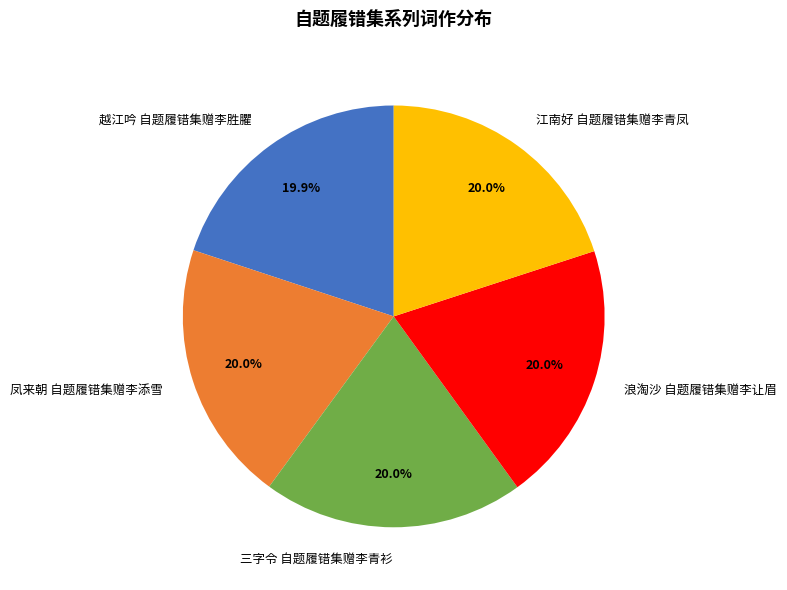

What portion of the pie excludes 三字令 自题履错集赠李青衫?

80.0%